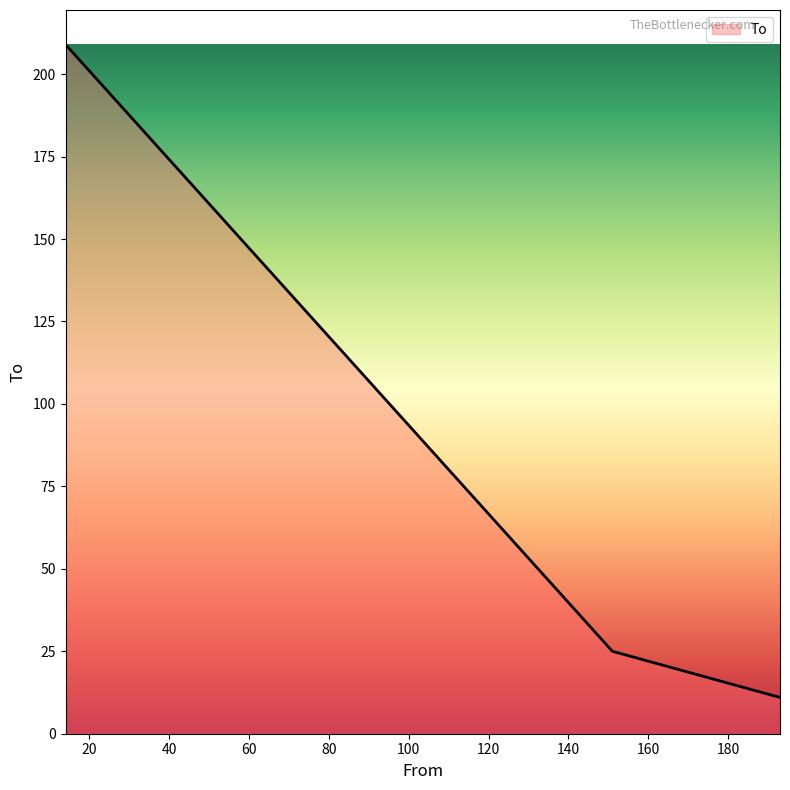

What is the minimum value shown in the chart?

11